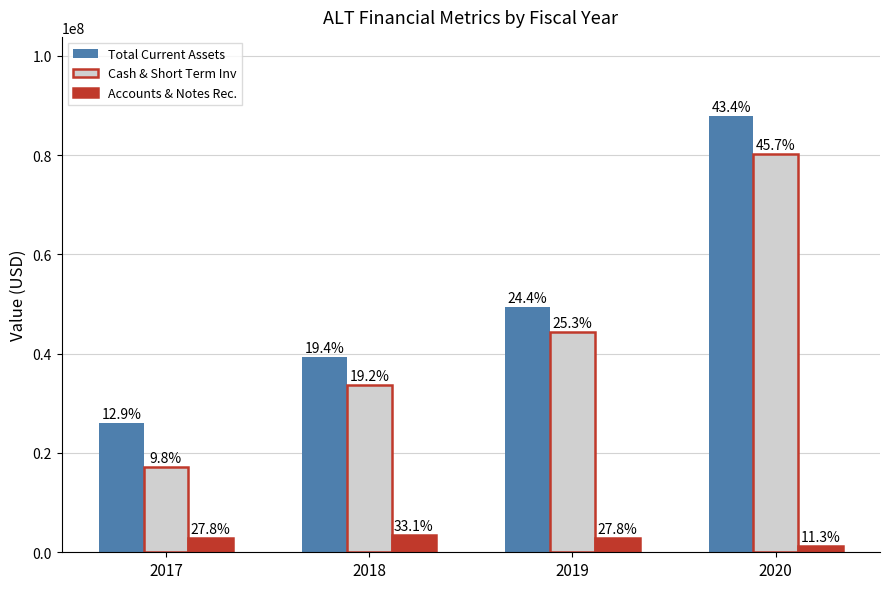

How many bars are there in each group?

3